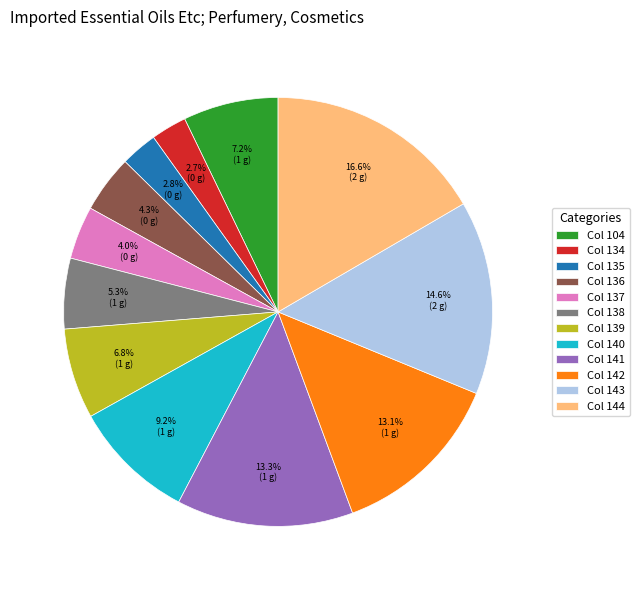

Does any single category account for the majority?

No